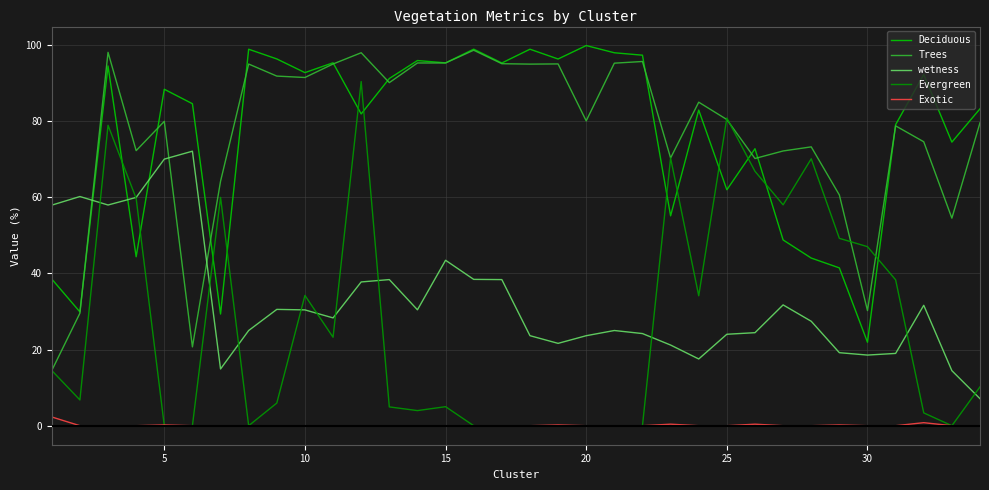

How many times do Deciduous and Evergreen cross each other?

12